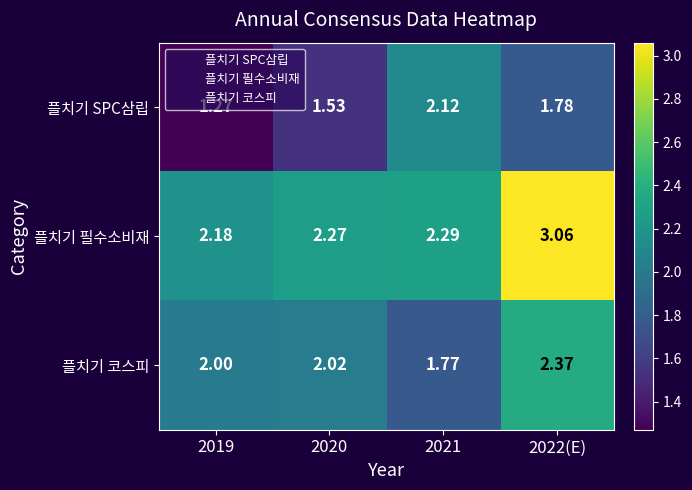

Which series has the largest total across all categories?

플치기 필수소비재